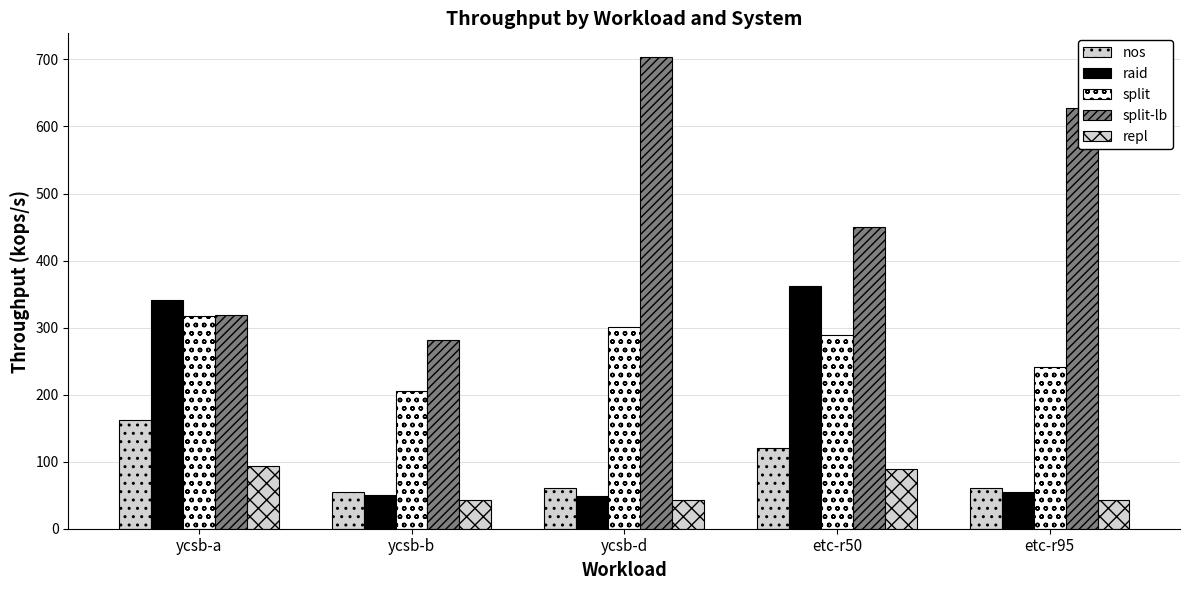

What is the difference between the maximum and minimum values in the repl series?

51.0